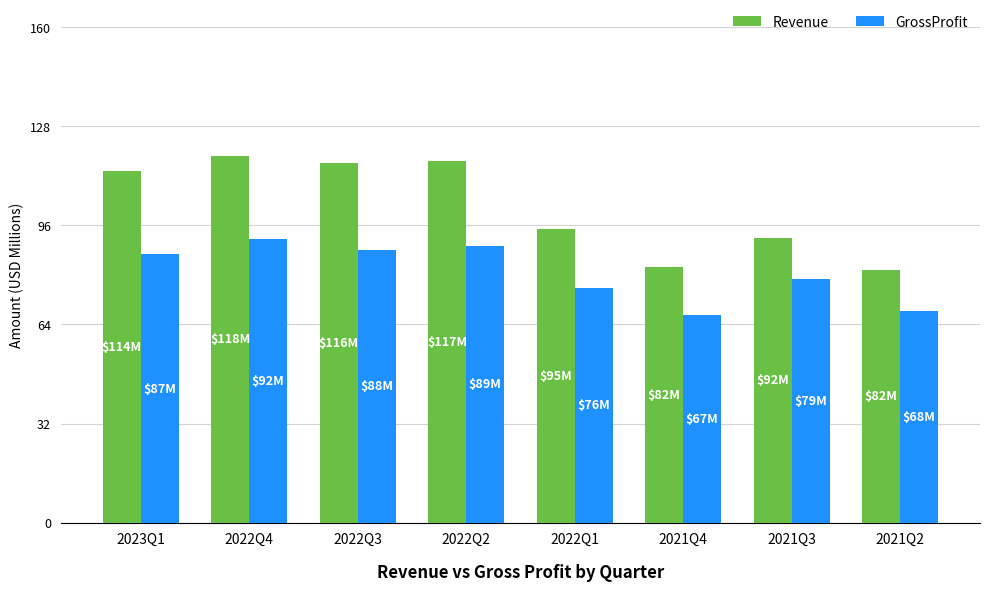

Reading left to right, what are all the values shown in this chart?

Revenue: 113.6	118.4	116.2	116.9	94.9	82.5	91.9	81.6
GrossProfit: 86.7	91.5	88.1	89.4	75.8	67.2	78.5	68.2